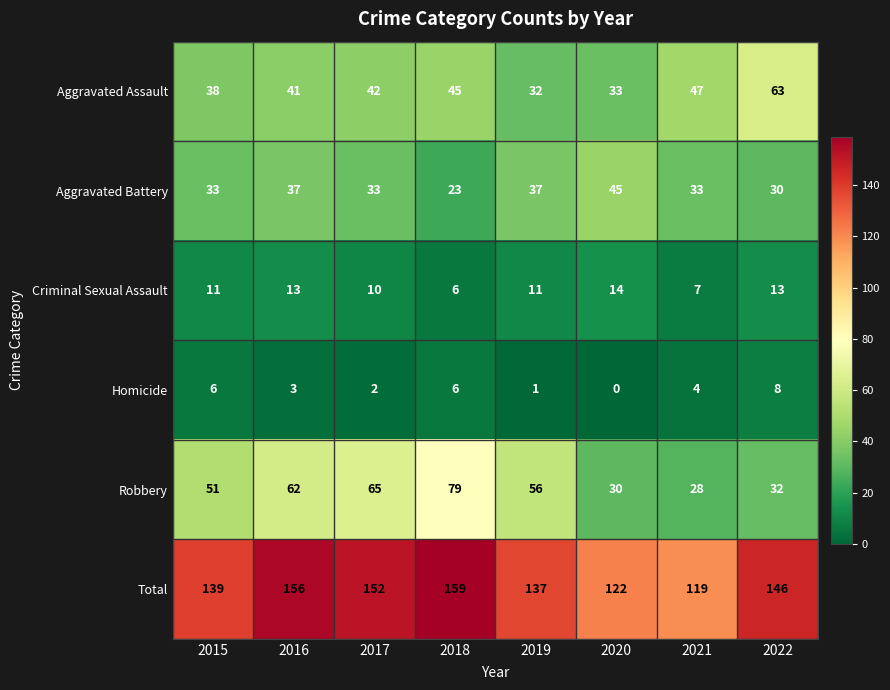

At which label is Homicide closest to 4?

2021